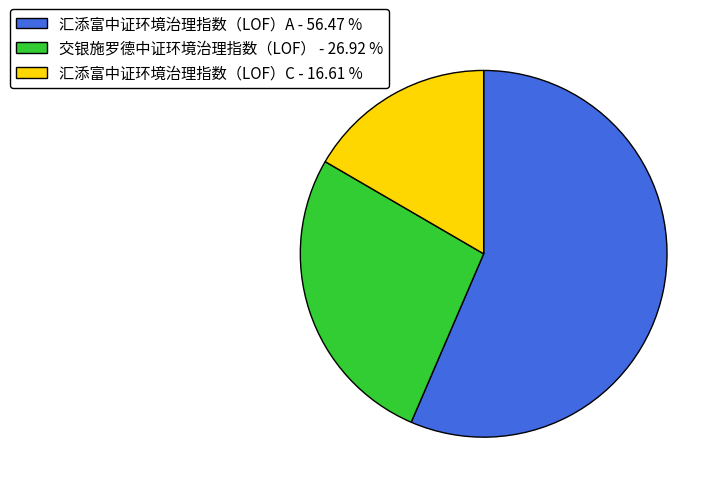

What is the ratio of the value at 汇添富中证环境治理指数（LOF）C to the value at 交银施罗德中证环境治理指数（LOF）?

0.6